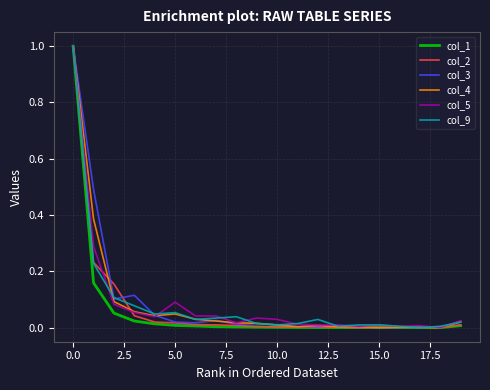

What is the maximum value shown in the chart?

1.0